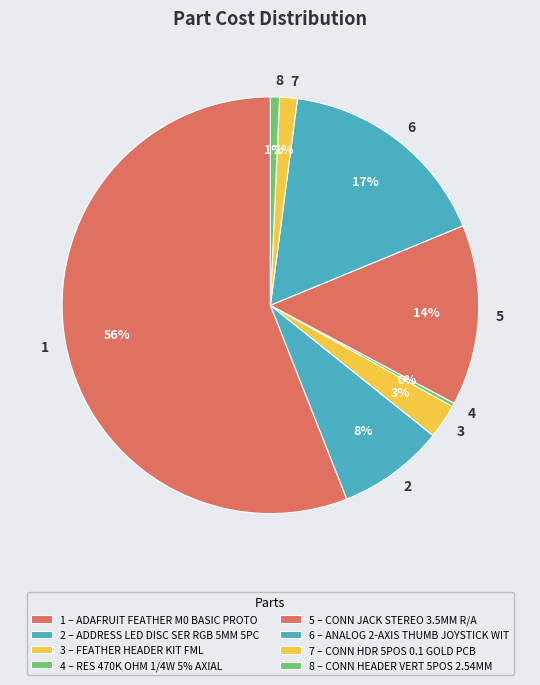

To the nearest percent, what is the combined percentage of 2 and 1?

64%